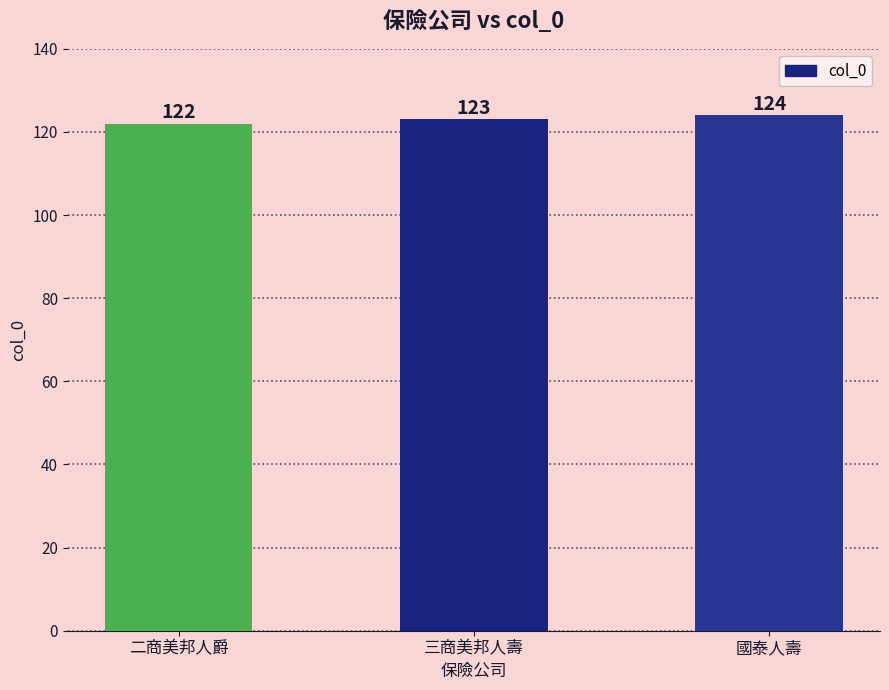

What is the difference between the second highest and minimum values?

1